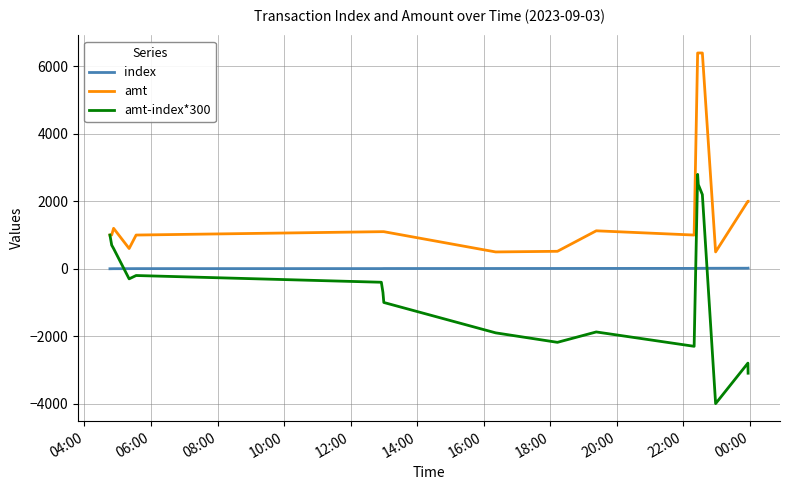

How many series are shown in this chart?

3